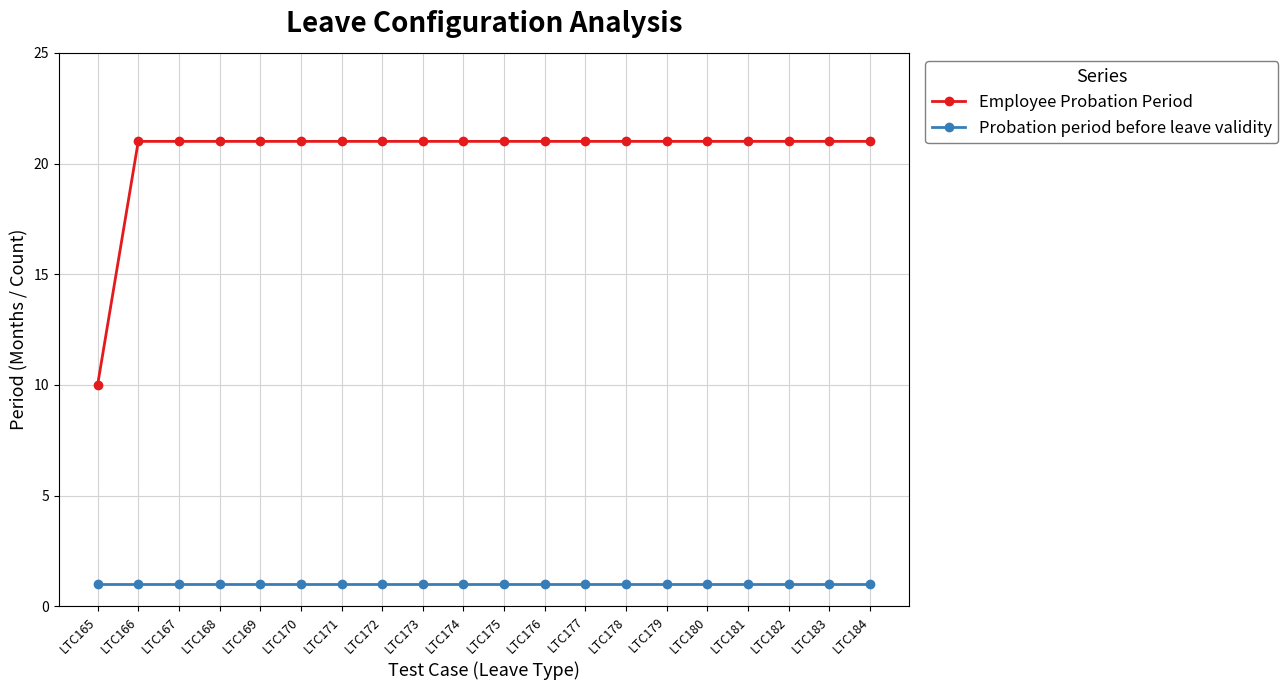

Which series has the largest total across all categories?

Employee Probation Period